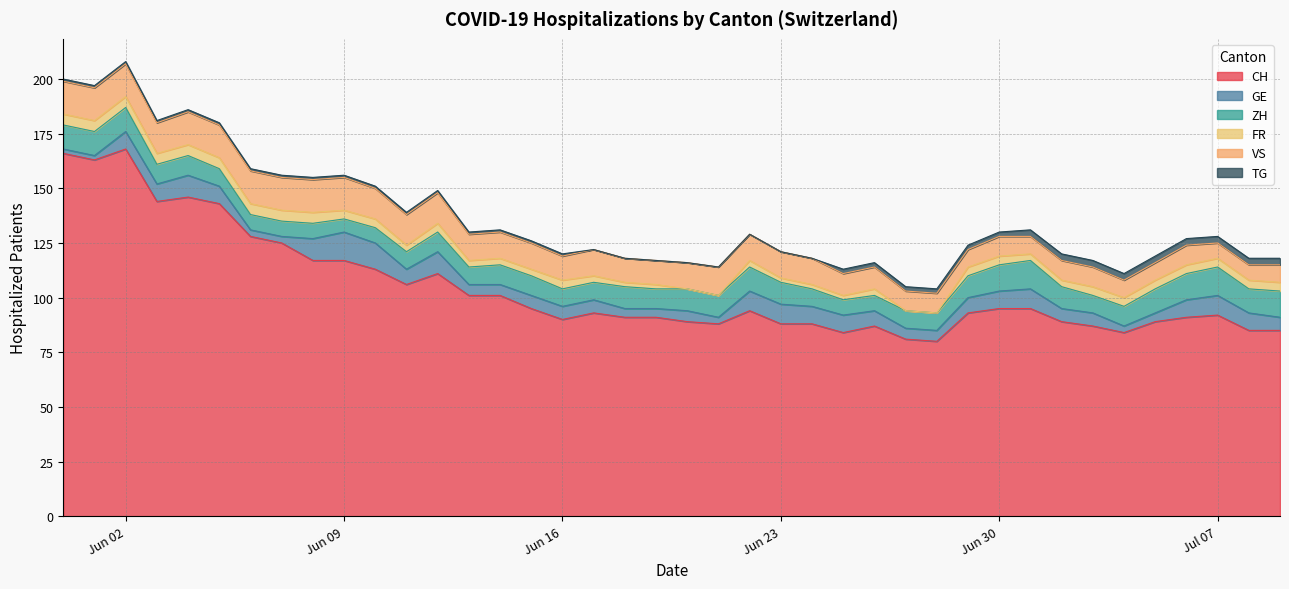

What is the minimum value for CH?

80